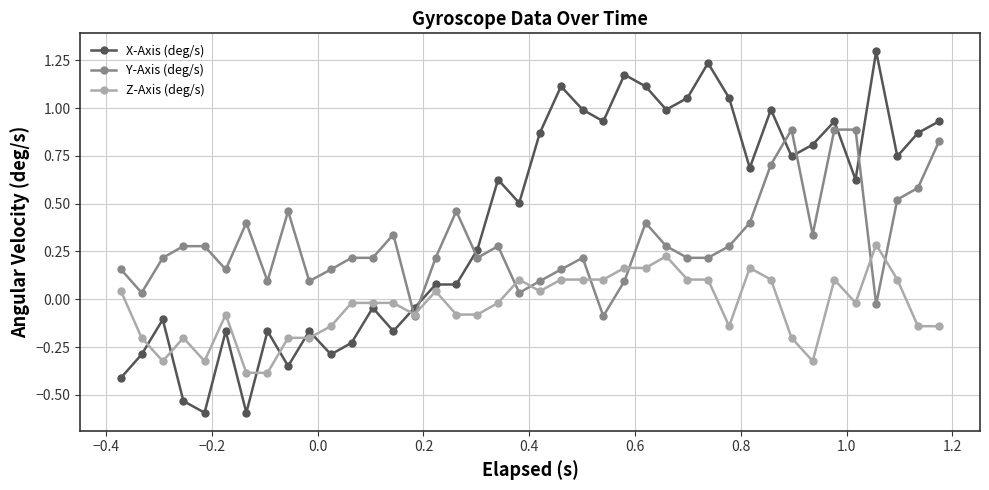

Is this an area chart (filled region under the line)?

No